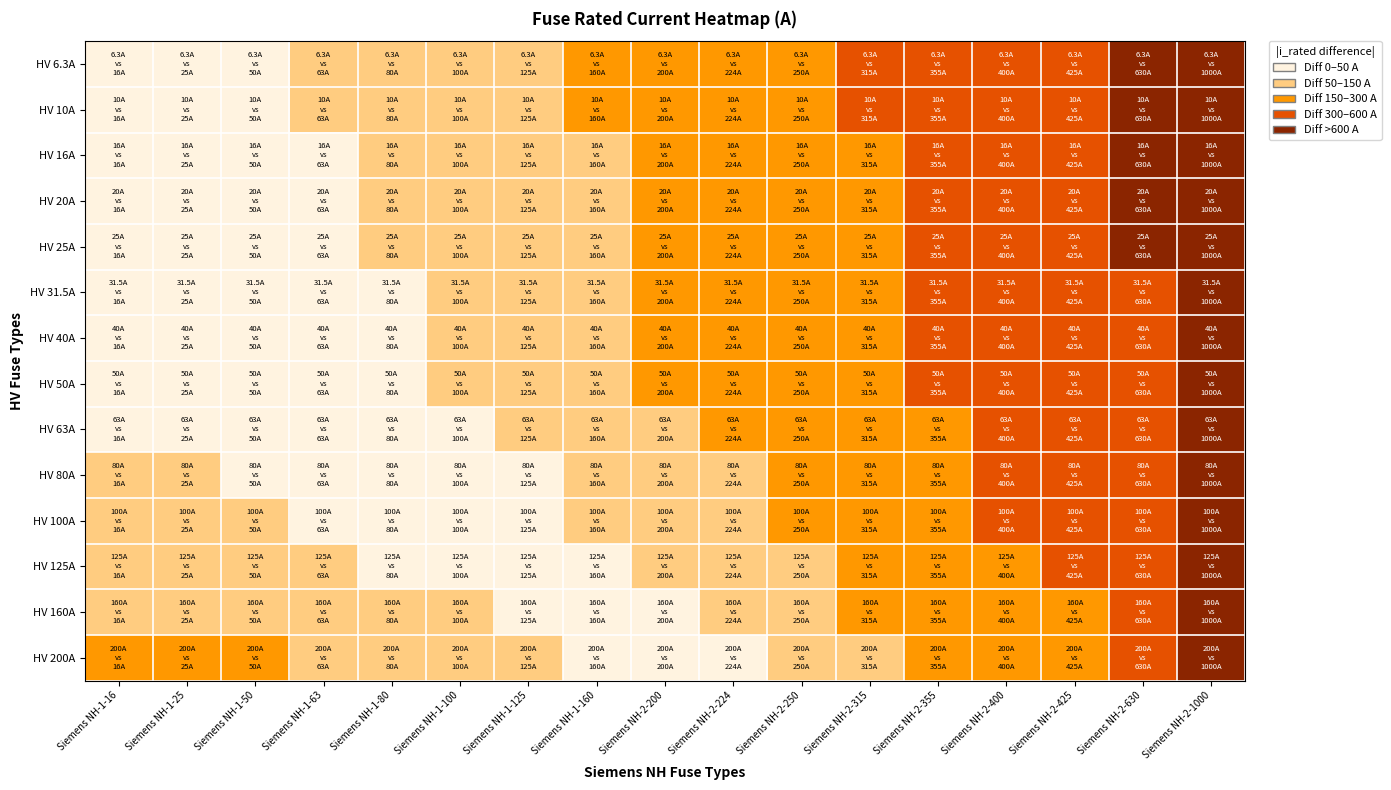

Rank the series by their maximum value, from highest to lowest.

HV 6.3A, HV 10A, HV 16A, HV 20A, HV 25A, HV 31.5A, HV 40A, HV 50A, HV 63A, HV 80A, HV 100A, HV 125A, HV 160A, HV 200A